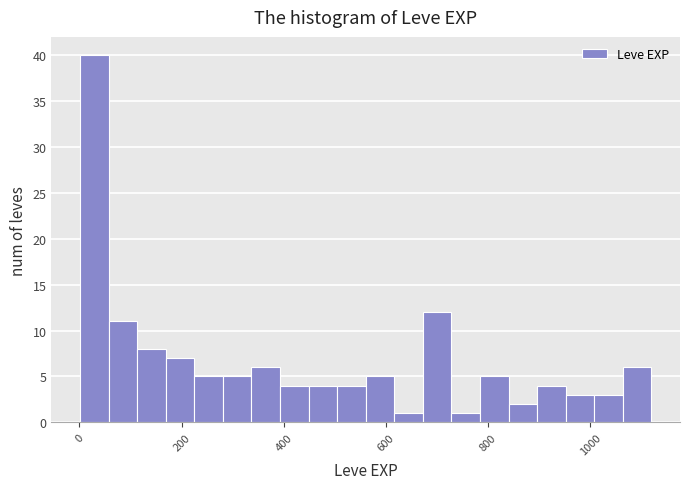

Read against the x-axis, roughly where is the centre of the tallest bar?

20